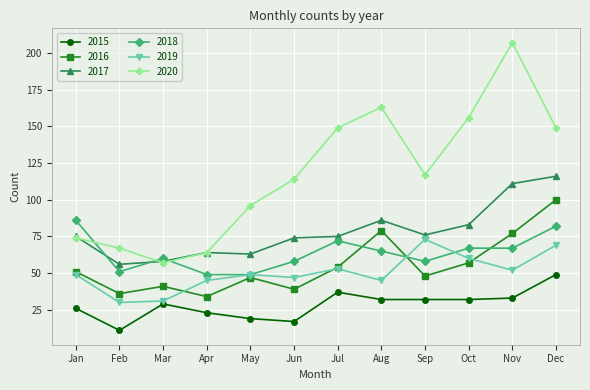

What is the difference between the highest and lowest values at Oct?

124